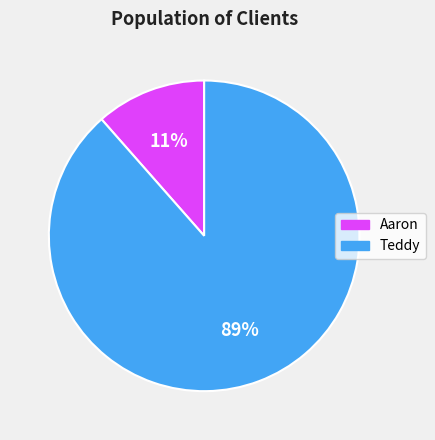

Between Aaron and Teddy, which is larger?

Teddy